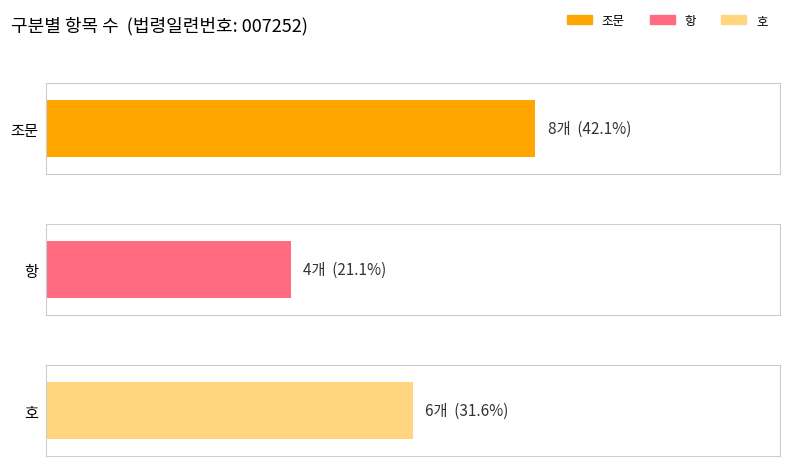

At which label is the value closest to 6?

호